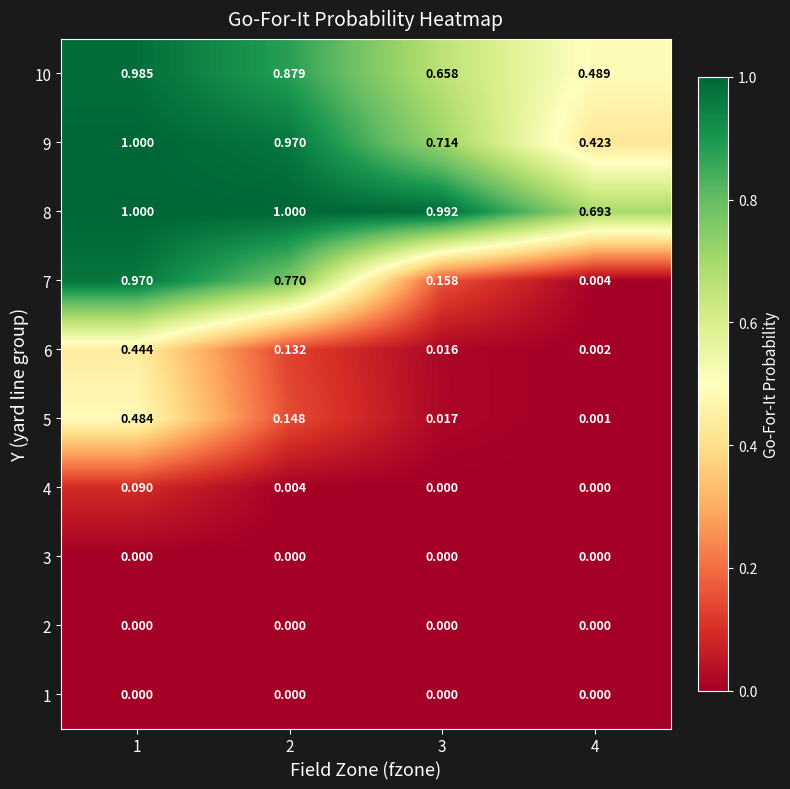

Is the value of 8 at 1 greater than the value of 1 at 1?

Yes